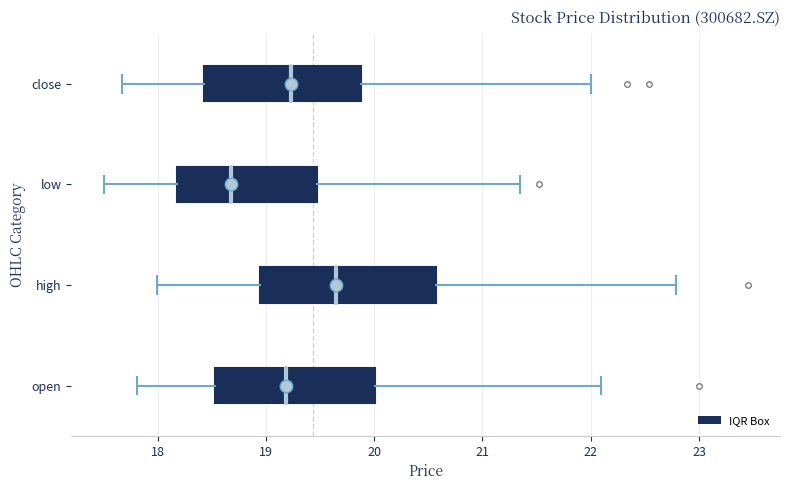

Reading bottom to top, read every box against the x-axis: the position of its median line, the range the box covers, and the ends of its whiskers. The values are not printed on the chart, so give them approximately, as read against the axis.

open: median 19.2, box 18.5 to 20.0, whiskers 17.8 to 22.1
high: median 19.7, box 18.9 to 20.6, whiskers 18.0 to 22.8
low: median 18.7, box 18.2 to 19.5, whiskers 17.5 to 21.4
close: median 19.2, box 18.4 to 19.9, whiskers 17.7 to 22.0